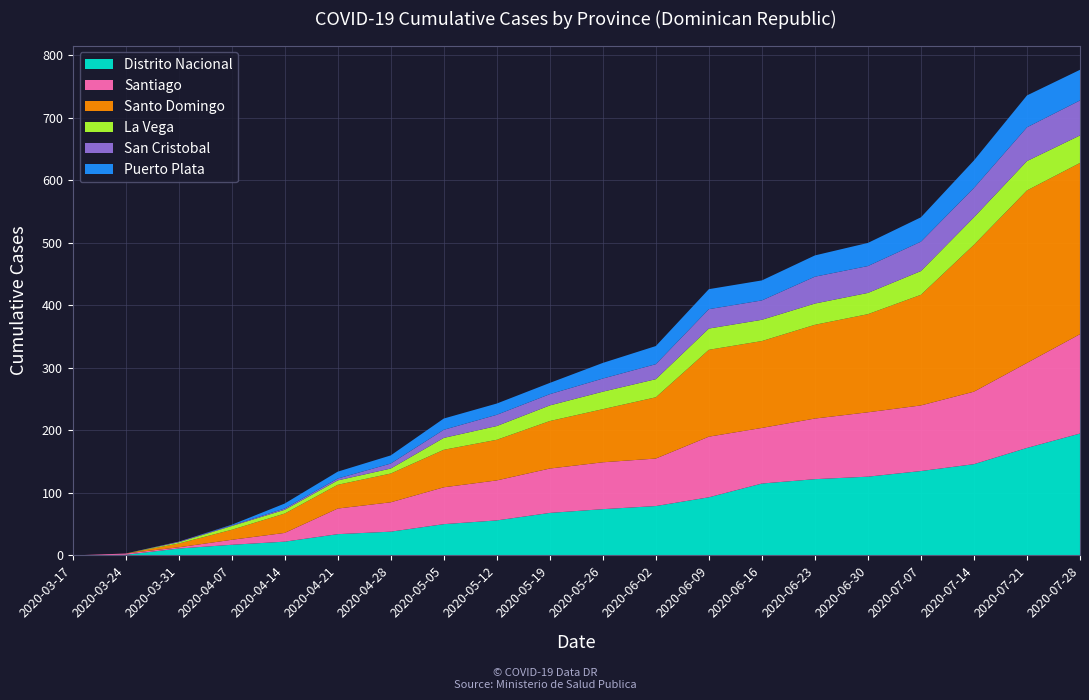

Reading left to right, what are all the values shown in this chart?

Distrito Nacional: 2020-03-17=0	2020-03-24=1	2020-03-31=11	2020-04-07=17	2020-04-14=22	2020-04-21=34	2020-04-28=38	2020-05-05=50	2020-05-12=56	2020-05-19=68	2020-05-26=74	2020-06-02=79	2020-06-09=93	2020-06-16=115	2020-06-23=122	2020-06-30=126	2020-07-07=135	2020-07-14=146	2020-07-21=172	2020-07-28=195
Santiago: 2020-03-17=0	2020-03-24=2	2020-03-31=2	2020-04-07=8	2020-04-14=14	2020-04-21=41	2020-04-28=47	2020-05-05=59	2020-05-12=64	2020-05-19=71	2020-05-26=75	2020-06-02=76	2020-06-09=97	2020-06-16=89	2020-06-23=97	2020-06-30=103	2020-07-07=105	2020-07-14=116	2020-07-21=136	2020-07-28=159
Santo Domingo: 2020-03-17=0	2020-03-24=0	2020-03-31=6	2020-04-07=16	2020-04-14=31	2020-04-21=38	2020-04-28=46	2020-05-05=60	2020-05-12=65	2020-05-19=76	2020-05-26=85	2020-06-02=98	2020-06-09=139	2020-06-16=139	2020-06-23=150	2020-06-30=157	2020-07-07=177	2020-07-14=235	2020-07-21=276	2020-07-28=274
La Vega: 2020-03-17=0	2020-03-24=0	2020-03-31=2	2020-04-07=6	2020-04-14=6	2020-04-21=7	2020-04-28=8	2020-05-05=19	2020-05-12=22	2020-05-19=25	2020-05-26=28	2020-06-02=29	2020-06-09=34	2020-06-16=34	2020-06-23=34	2020-06-30=34	2020-07-07=38	2020-07-14=44	2020-07-21=47	2020-07-28=44
San Cristobal: 2020-03-17=0	2020-03-24=0	2020-03-31=1	2020-04-07=1	2020-04-14=2	2020-04-21=3	2020-04-28=8	2020-05-05=13	2020-05-12=18	2020-05-19=18	2020-05-26=21	2020-06-02=24	2020-06-09=31	2020-06-16=31	2020-06-23=43	2020-06-30=43	2020-07-07=47	2020-07-14=47	2020-07-21=54	2020-07-28=56
Puerto Plata: 2020-03-17=0	2020-03-24=0	2020-03-31=0	2020-04-07=1	2020-04-14=8	2020-04-21=11	2020-04-28=13	2020-05-05=18	2020-05-12=18	2020-05-19=18	2020-05-26=25	2020-06-02=29	2020-06-09=32	2020-06-16=32	2020-06-23=34	2020-06-30=37	2020-07-07=39	2020-07-14=44	2020-07-21=51	2020-07-28=49